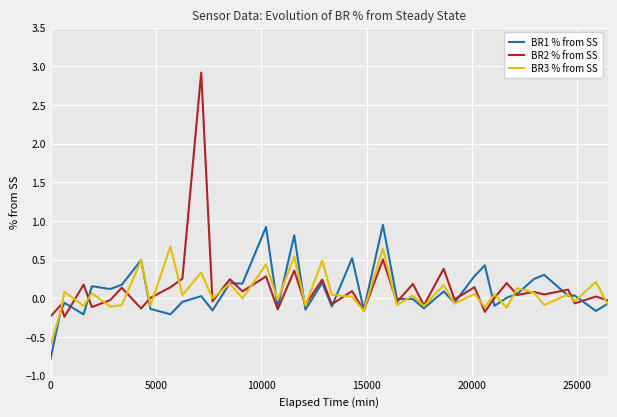

List the series in order of their peak value, highest first.

BR2 % from SS, BR1 % from SS, BR3 % from SS